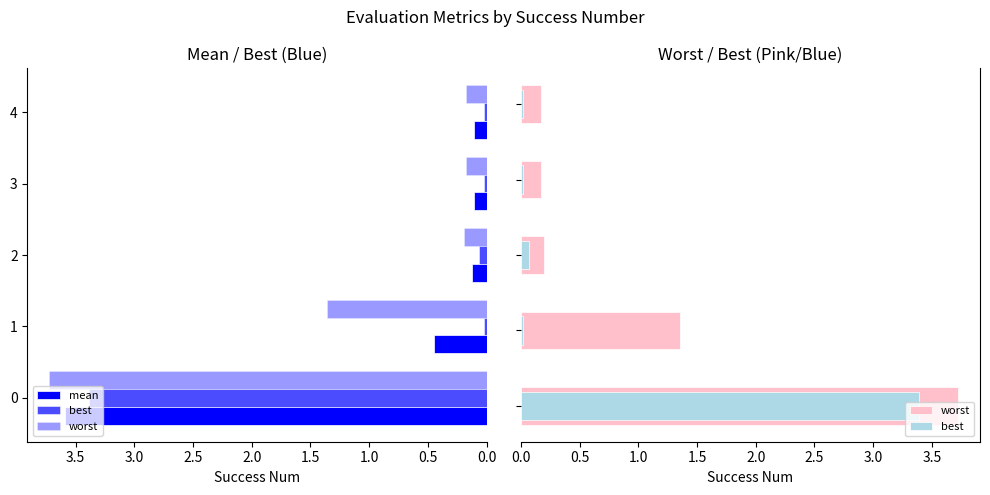

How many groups of bars are there?

5